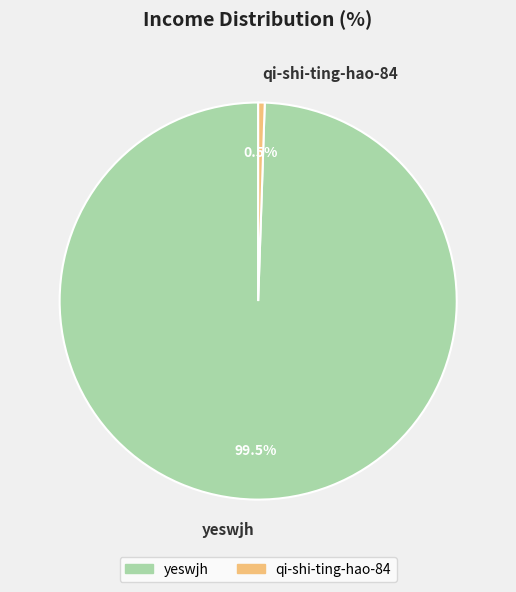

What is the majority slice?

yeswjh